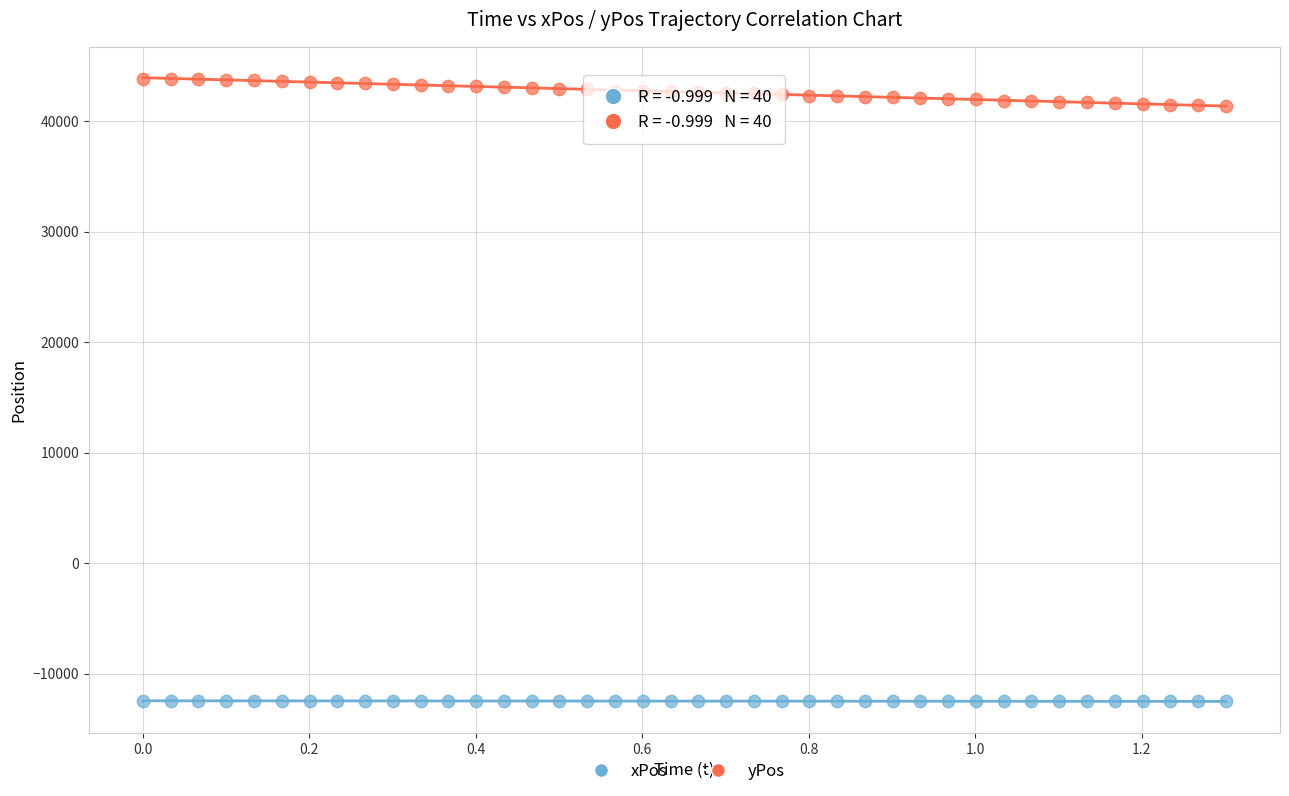

Which series contains the lowest Y value?

xPos